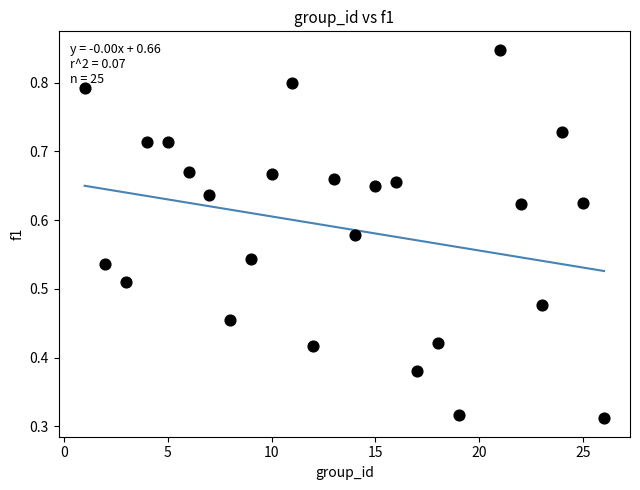

What is the range of X values (max minus min)?

25.0